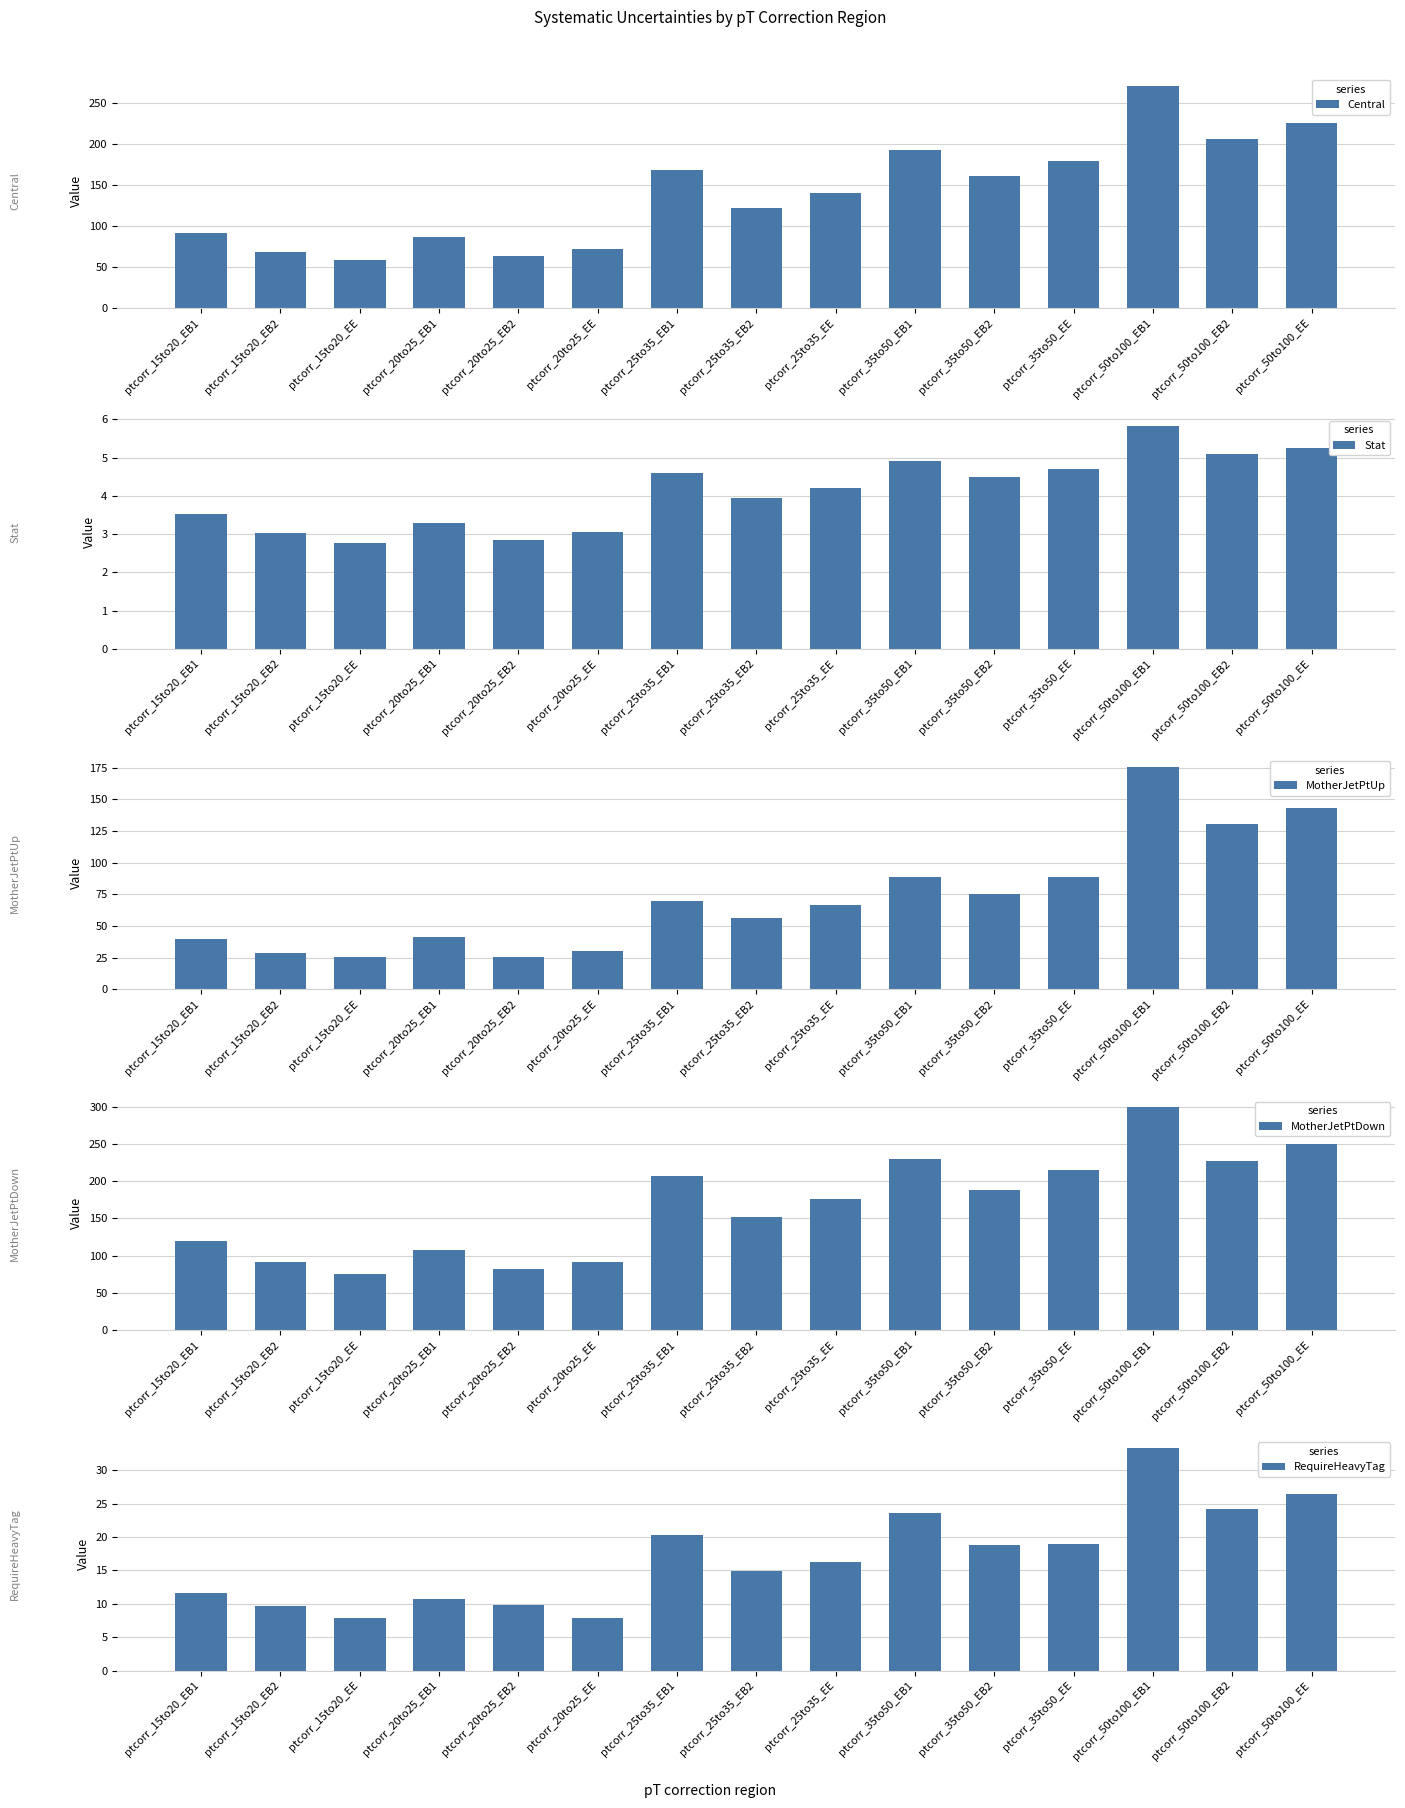

At which label does RequireHeavyTag reach its peak?

ptcorr_50to100_EB1